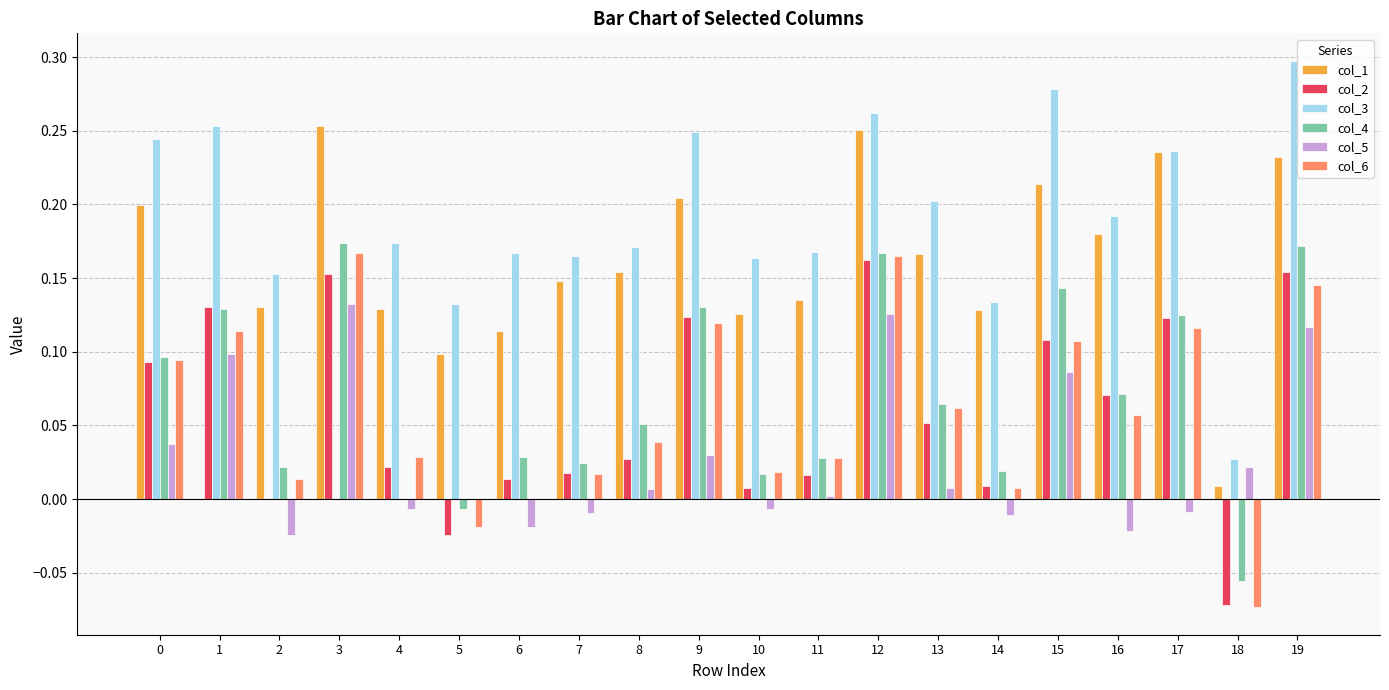

Is it true that col_1 equals 0.2 at 4?

False